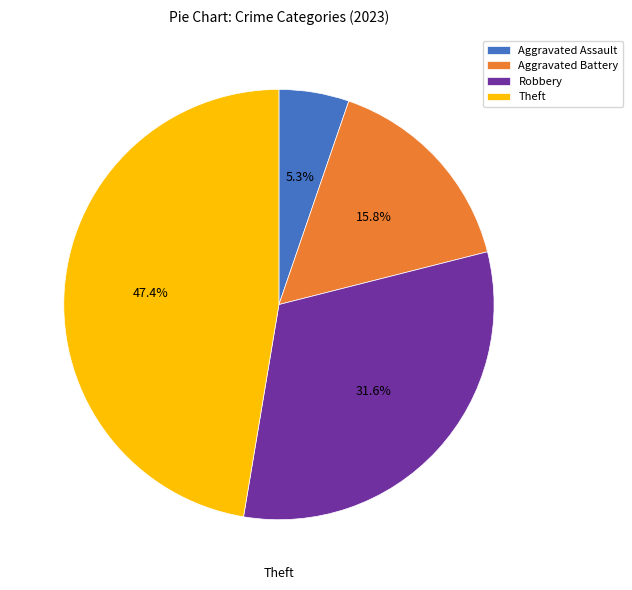

Which category has the biggest portion of the pie?

Theft